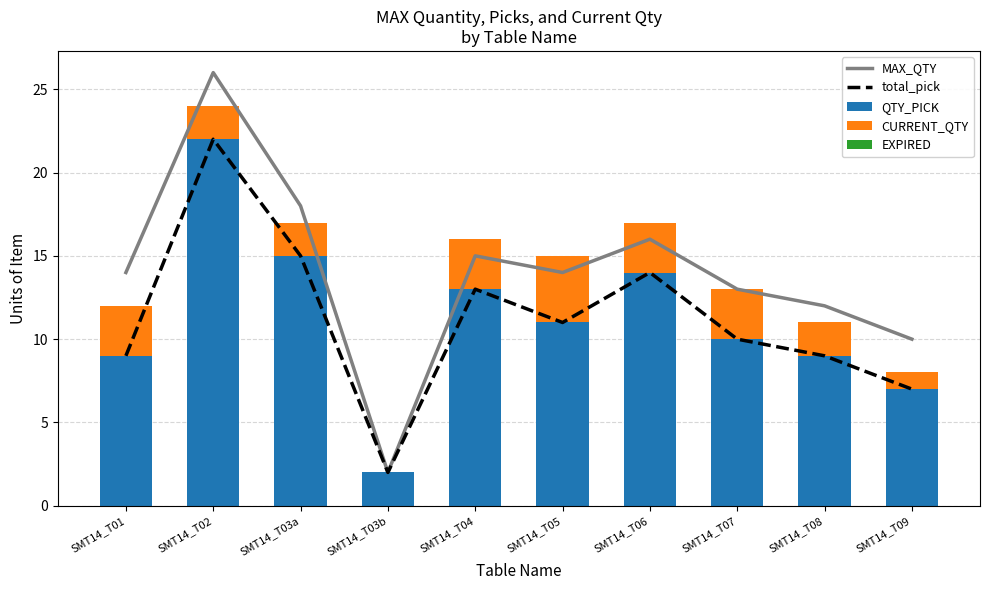

Which series has the largest range (max minus min)?

MAX_QTY